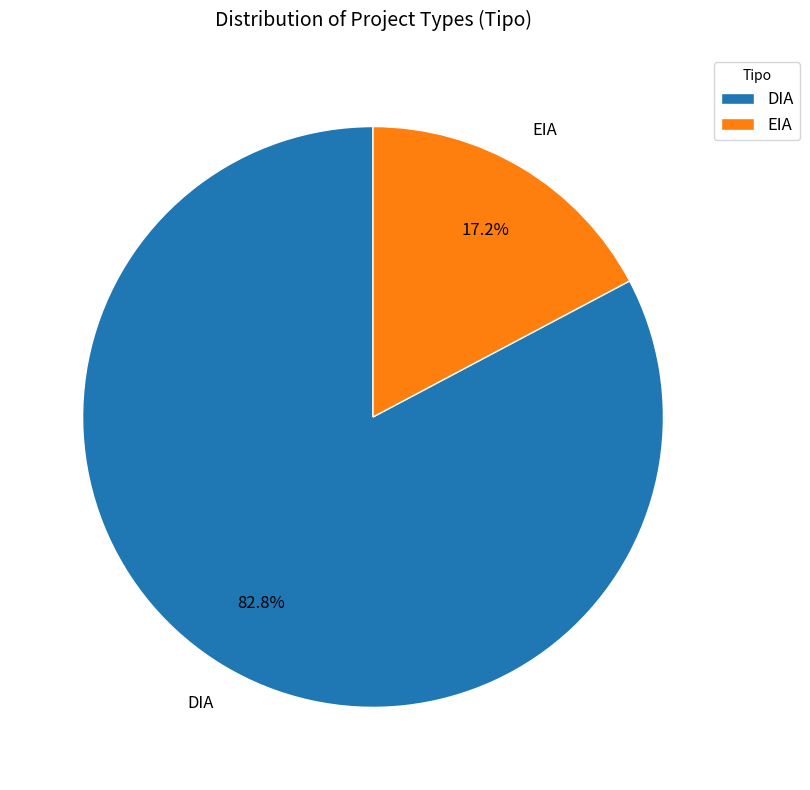

Do DIA and EIA together represent more than half of the pie?

Yes